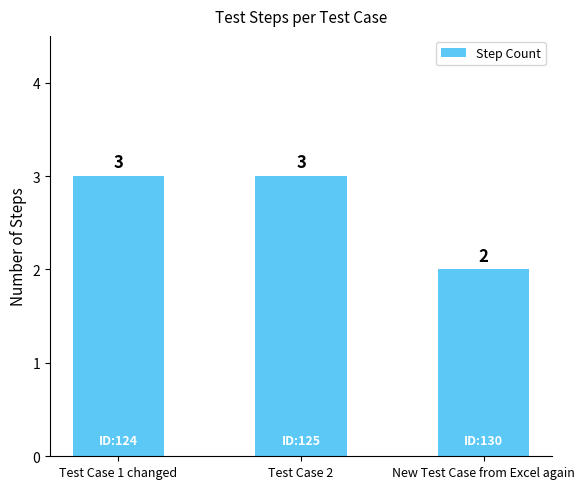

What is the value of the 2nd bar from the left?

3